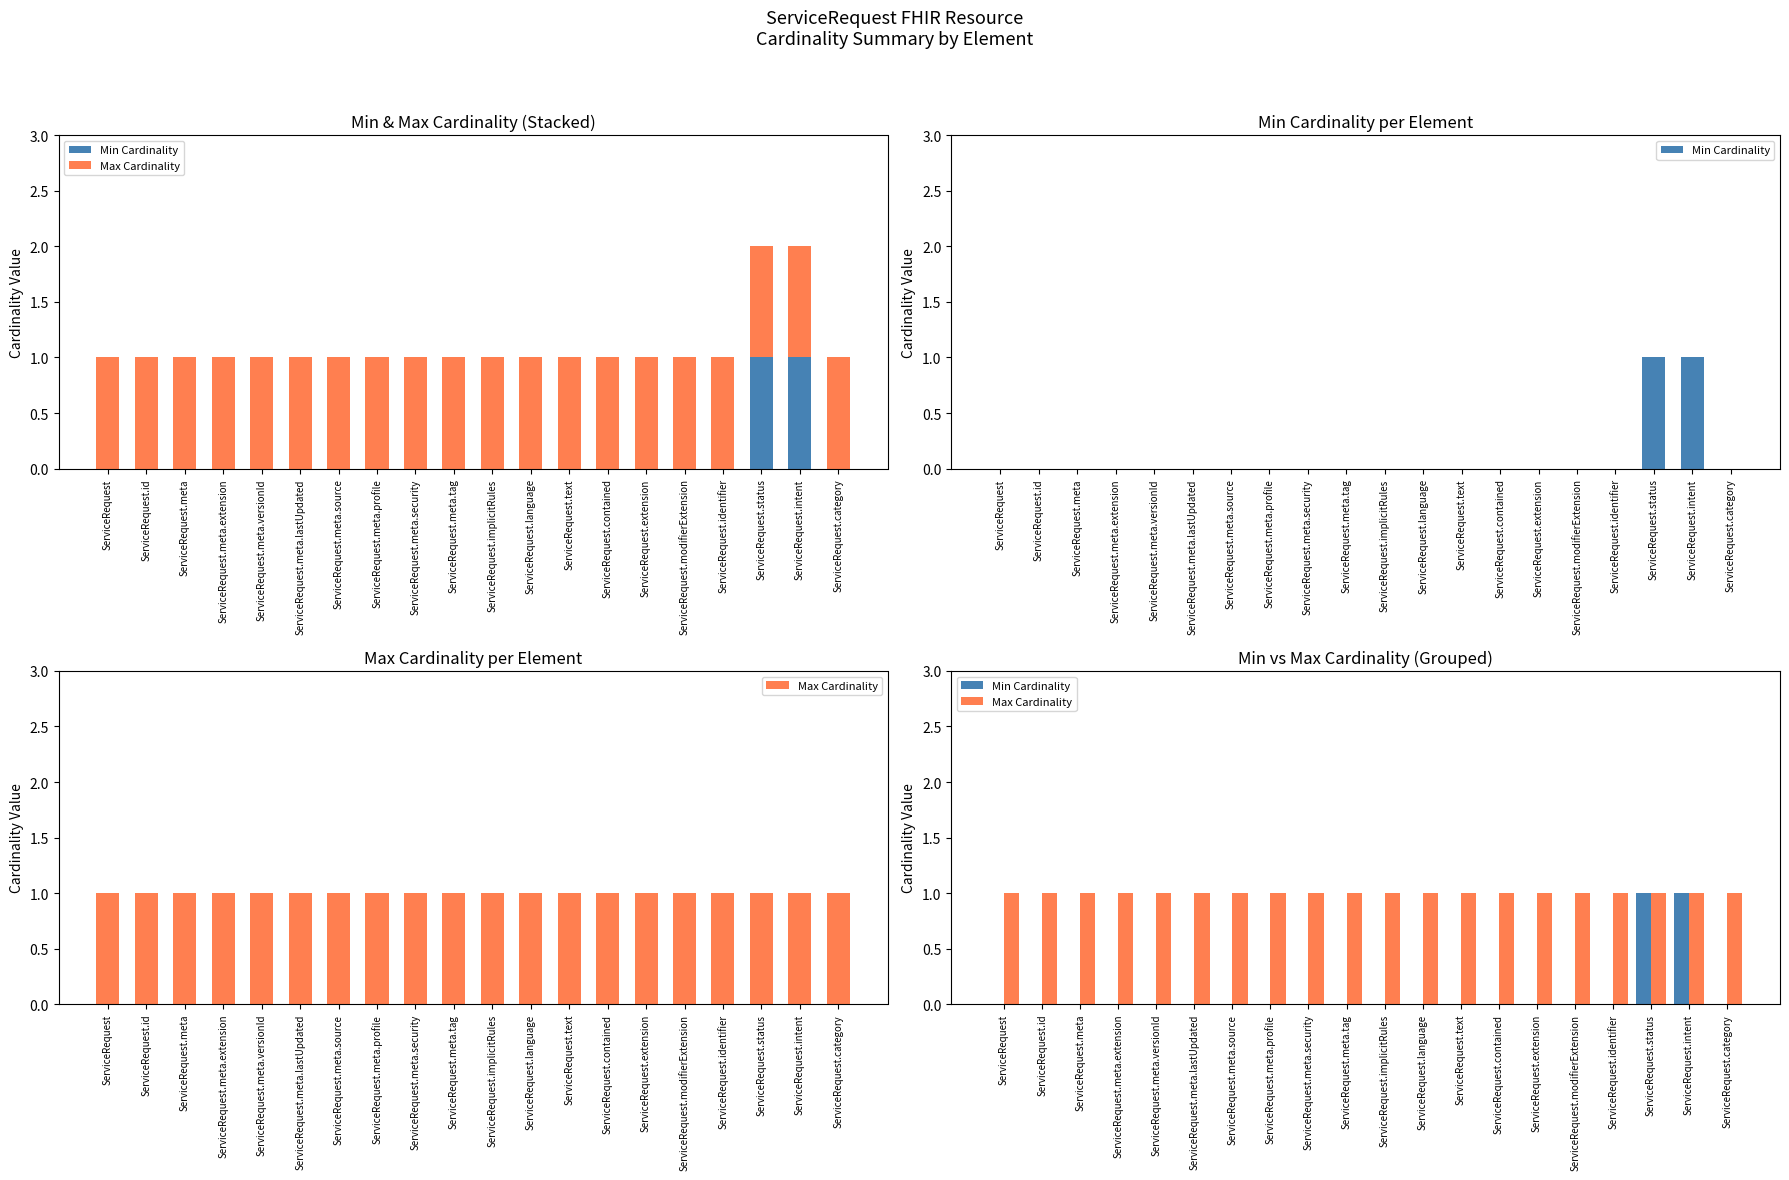

How many bars are there in each group?

2